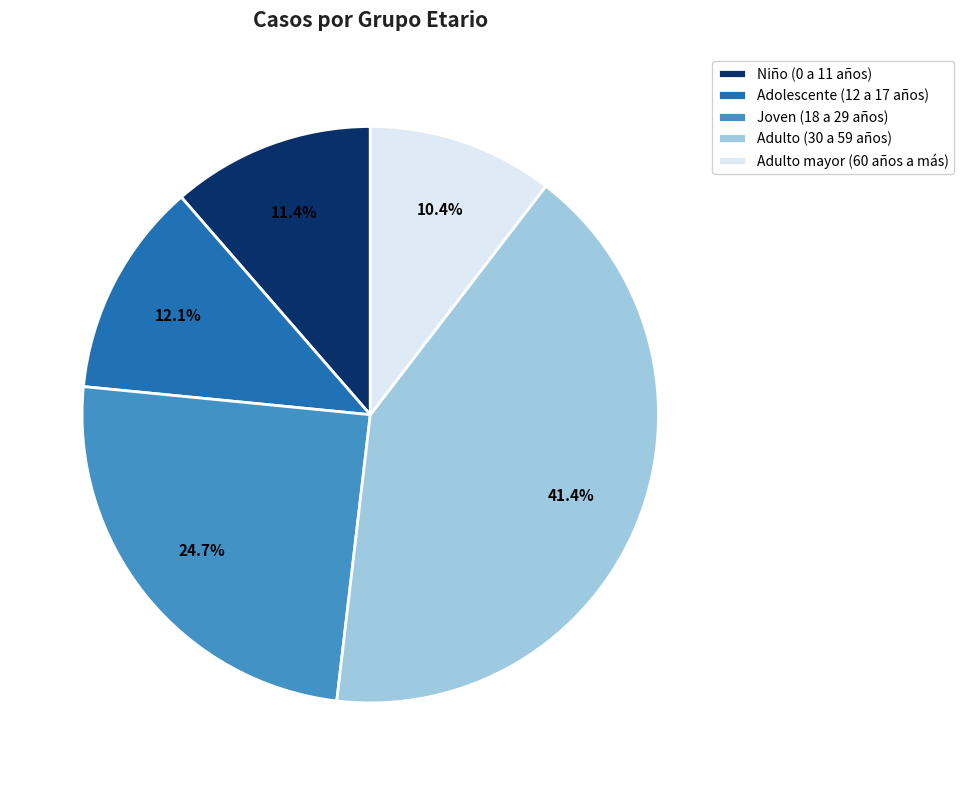

Is the sum of Adulto mayor (60 años a más) and Adolescente (12 a 17 años) greater than half?

No